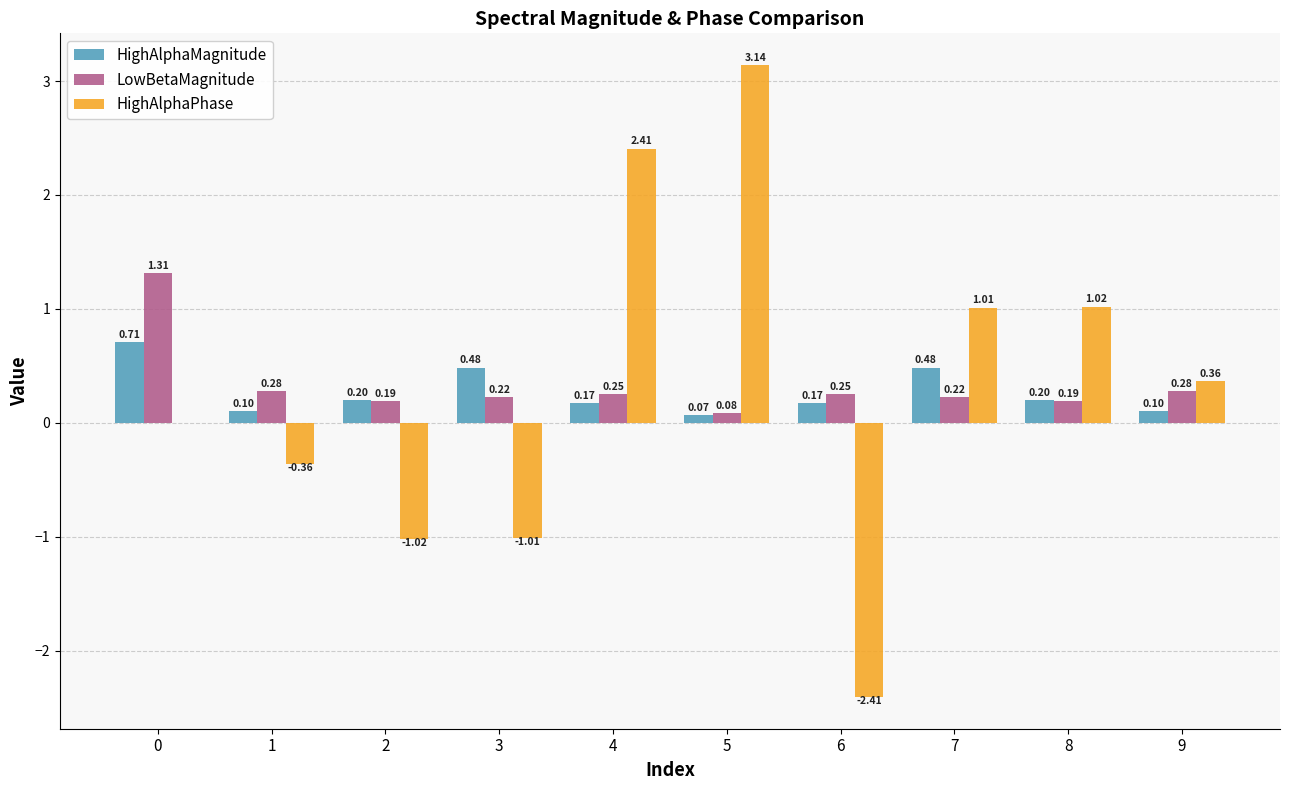

What is the difference between the HighAlphaMagnitude values at 8 and 5?

0.1